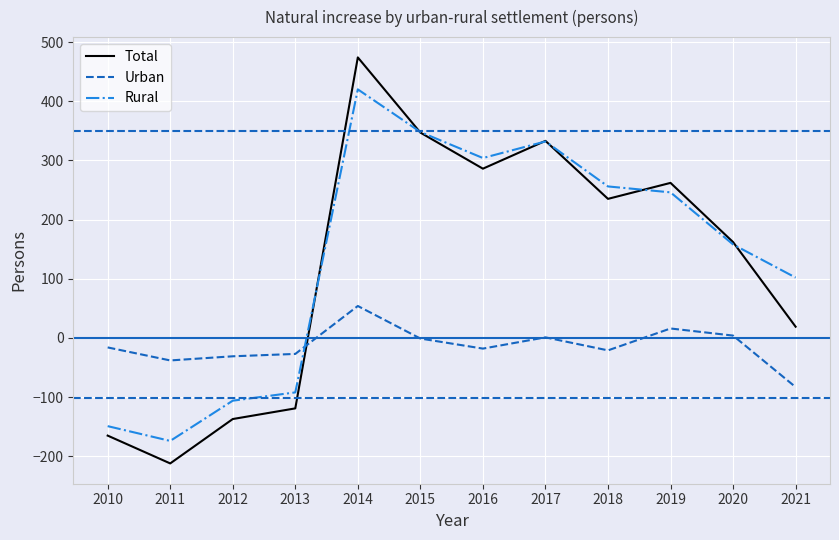

What is the highest value of the Total series?

474